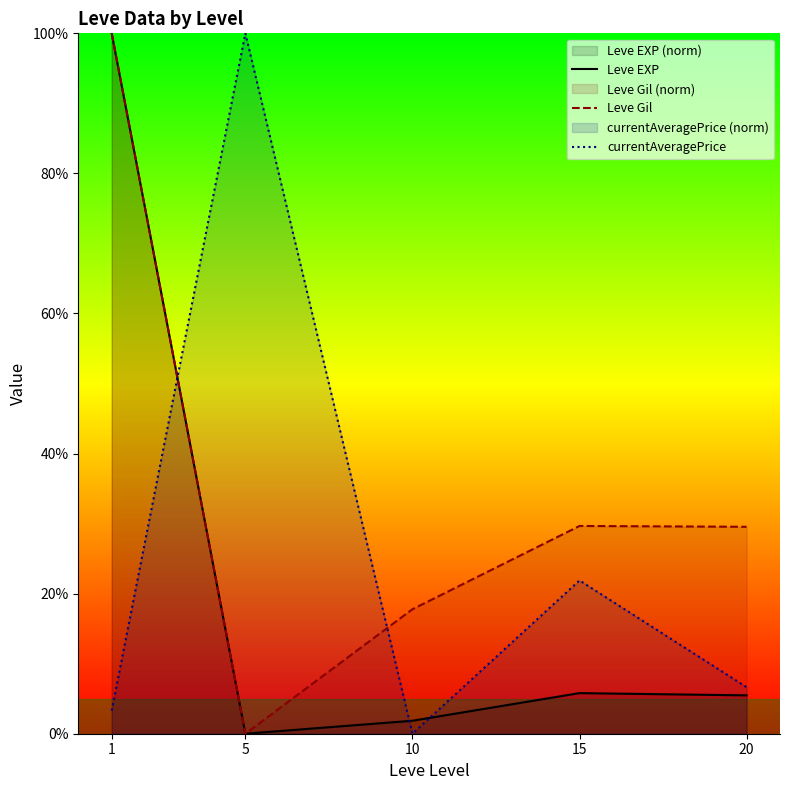

Which has a higher value, 5 or 10?

10